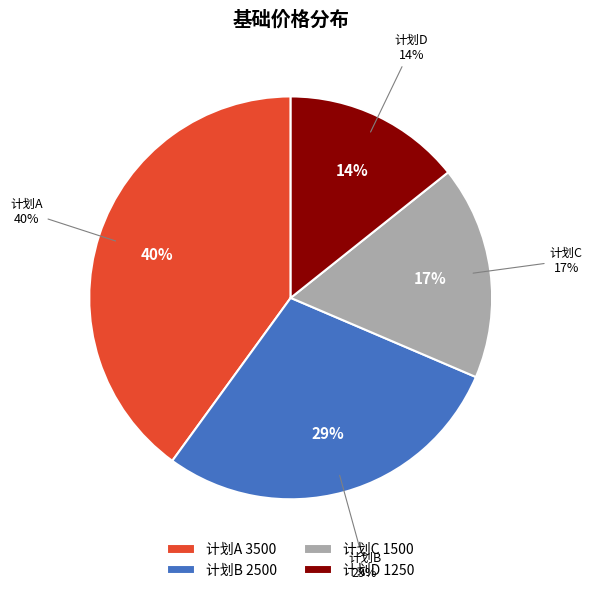

What percentage do 计划A and 计划D together represent?

54.3%